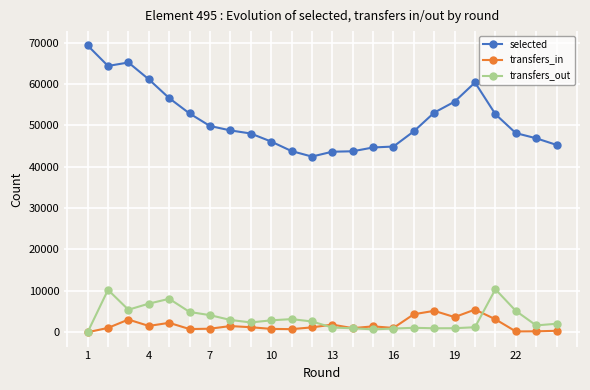

Which series has the largest range (max minus min)?

selected